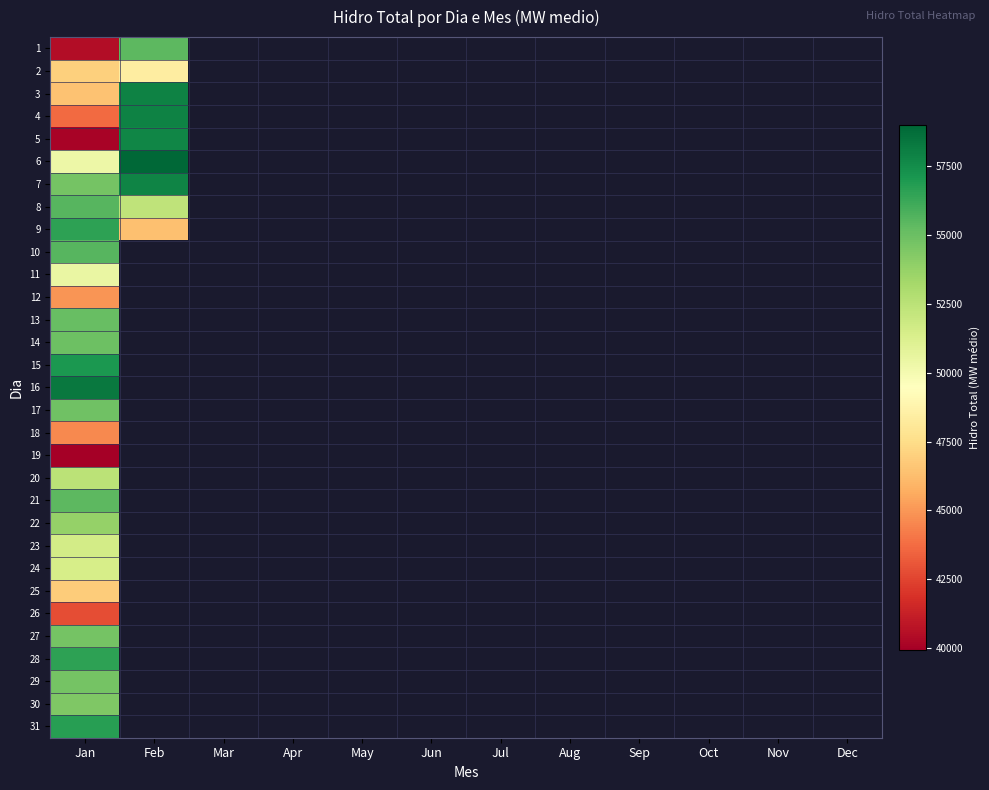

Between Sep and Jul, which is larger?

Jul